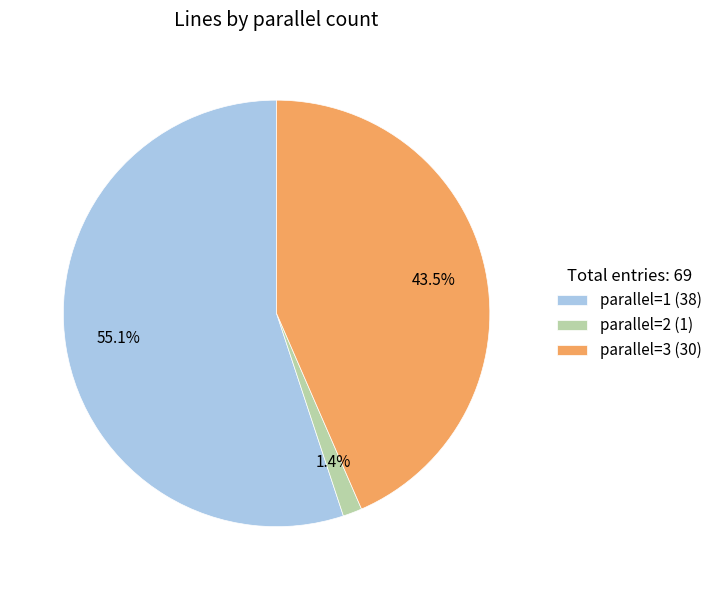

Which has a higher value, parallel=2 (1) or parallel=3 (30)?

parallel=3 (30)